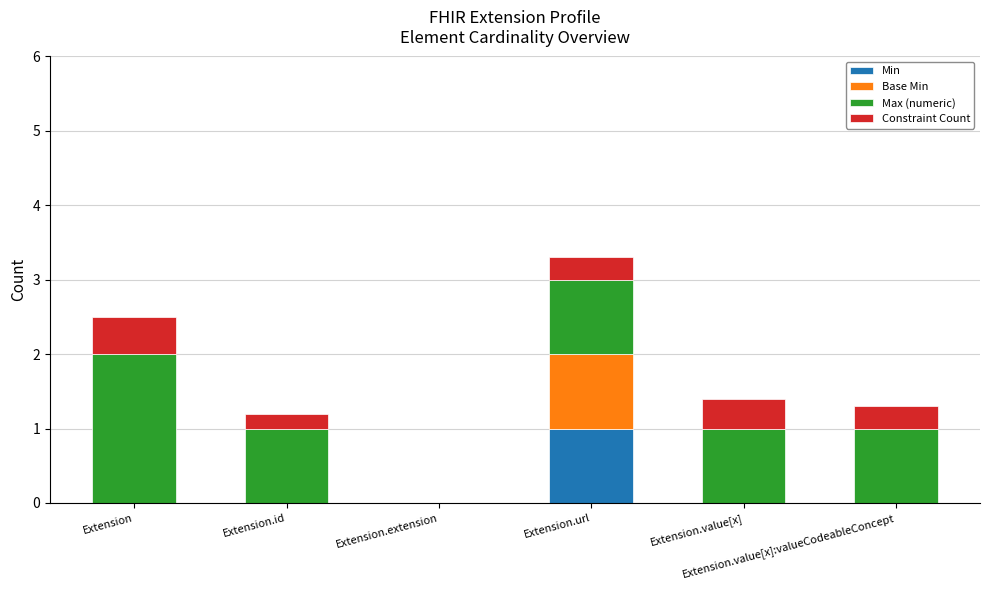

What is the sum of all Min values?

1.0